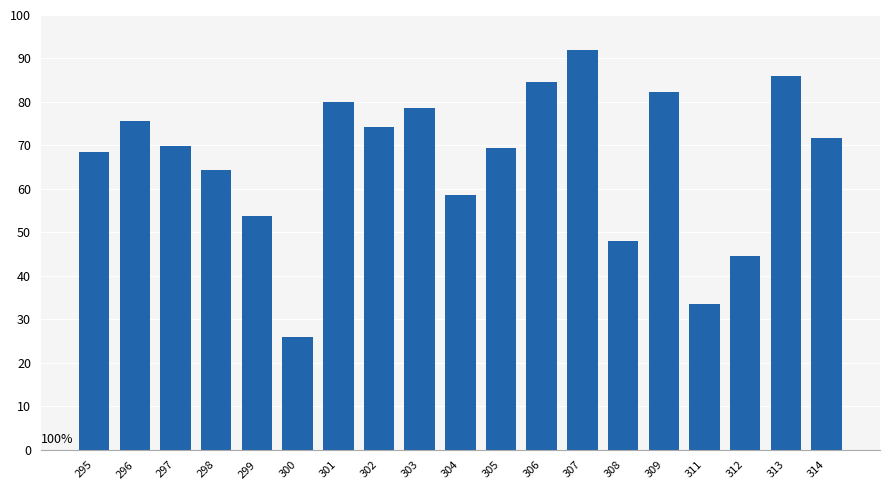

What is the difference between the maximum and minimum values?

66.0